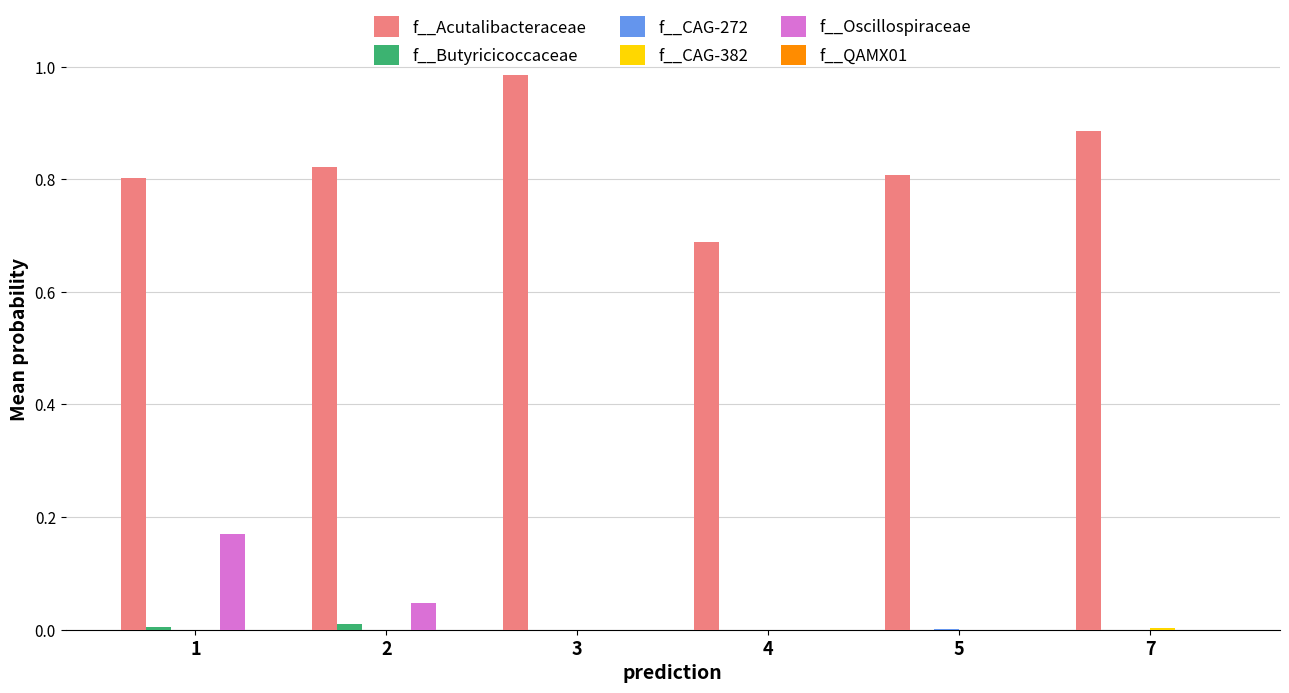

What is the sum of all f__Acutalibacteraceae values?

5.0